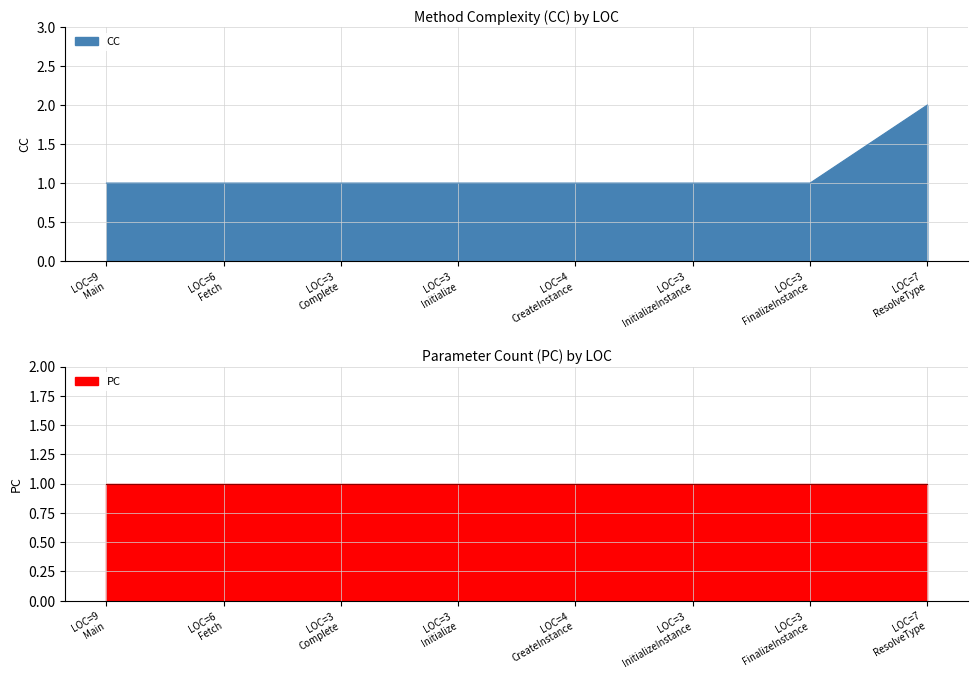

True or false: there are more than 2 points higher than both neighbors.

False